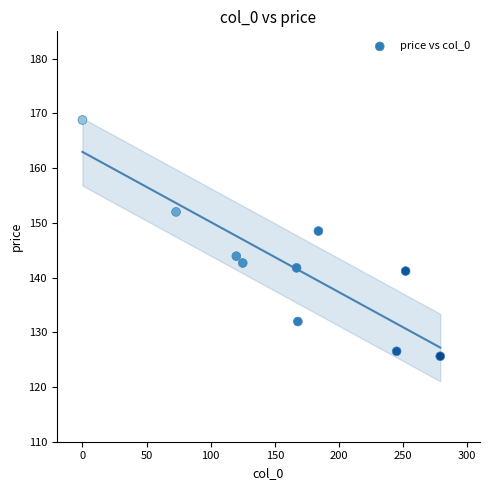

What is the average X value?

161.3